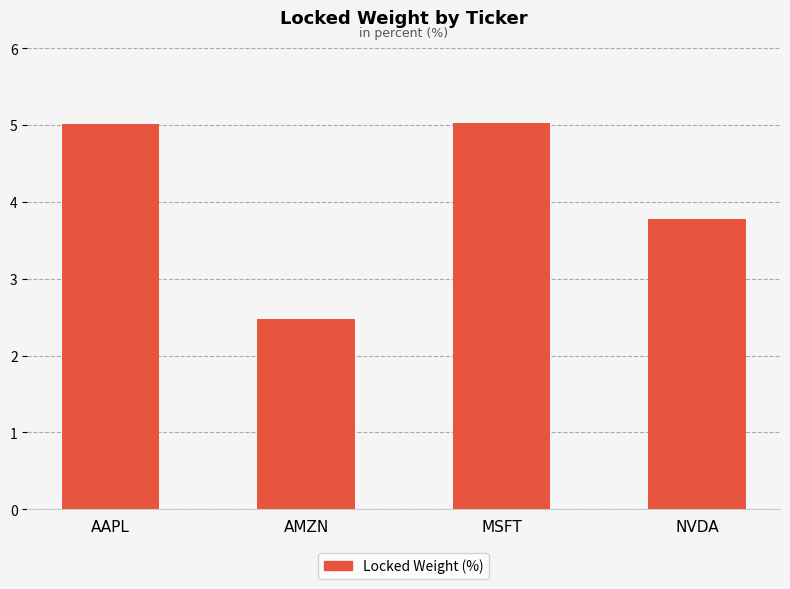

Which label corresponds to the smallest value in the chart?

AMZN